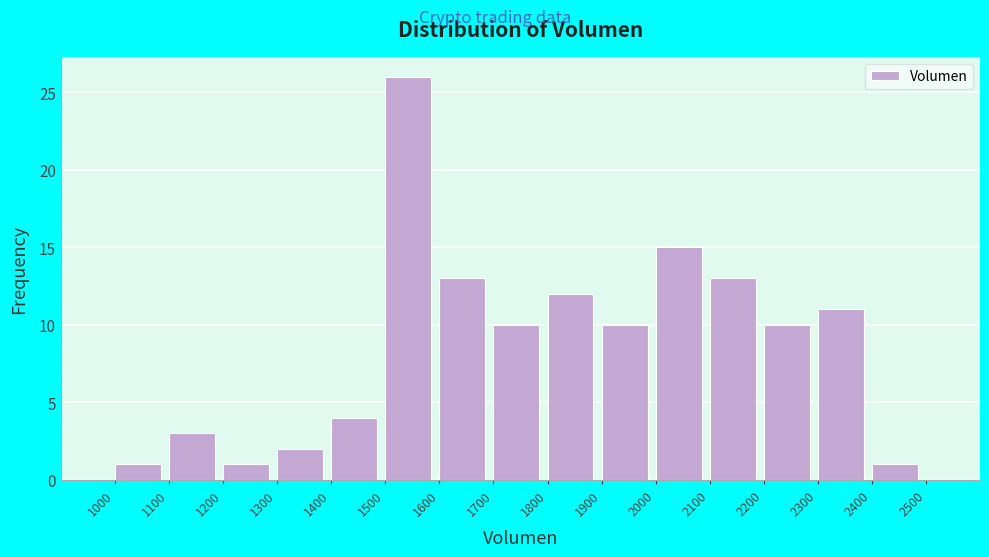

What is the height of the bar covering 1800 to 1900 on the x-axis? The values are not printed on the chart, so give them approximately, as read against the axis.

12